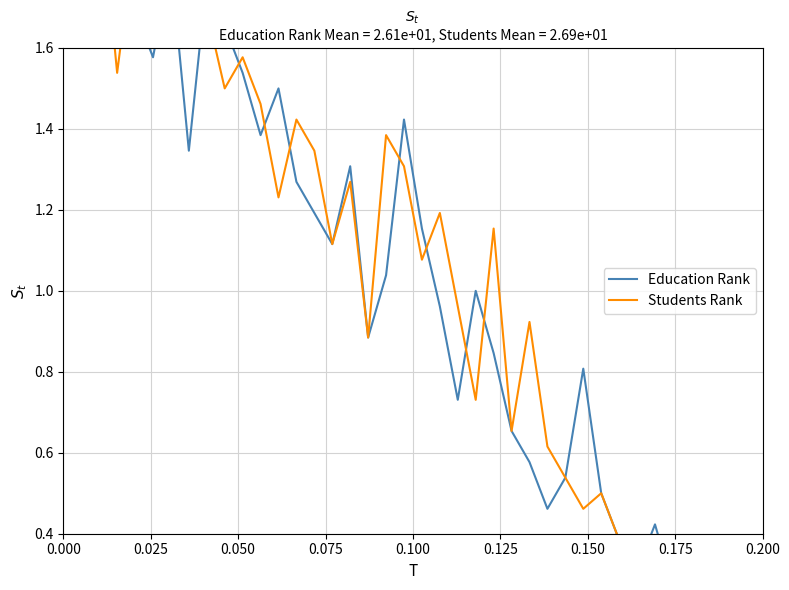

True or false: Education Rank and Students Rank cross at least once.

True